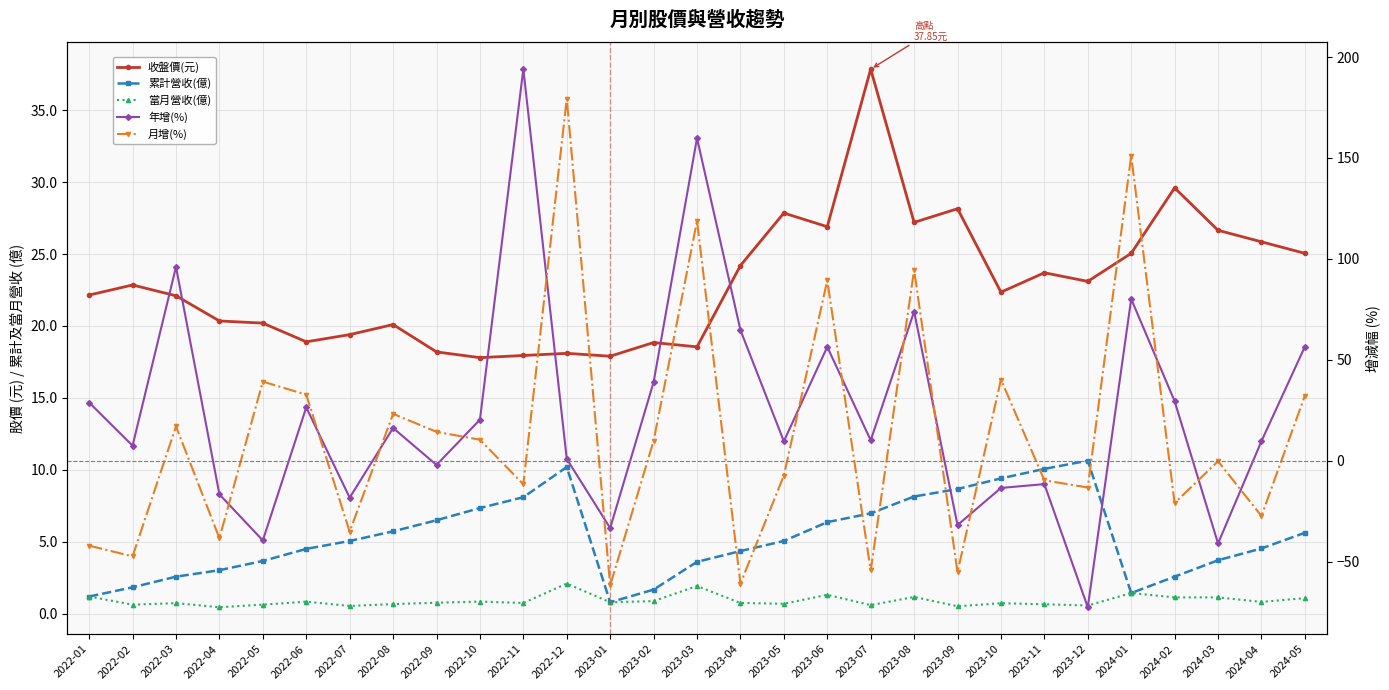

What are all the series names shown in the legend?

收盤價(元), 累計營收(億), 當月營收(億), 年增(%), 月增(%)